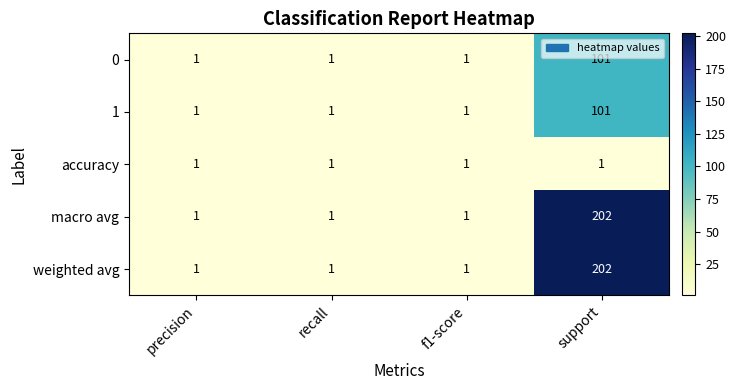

At which category is the sum across all series the highest?

support